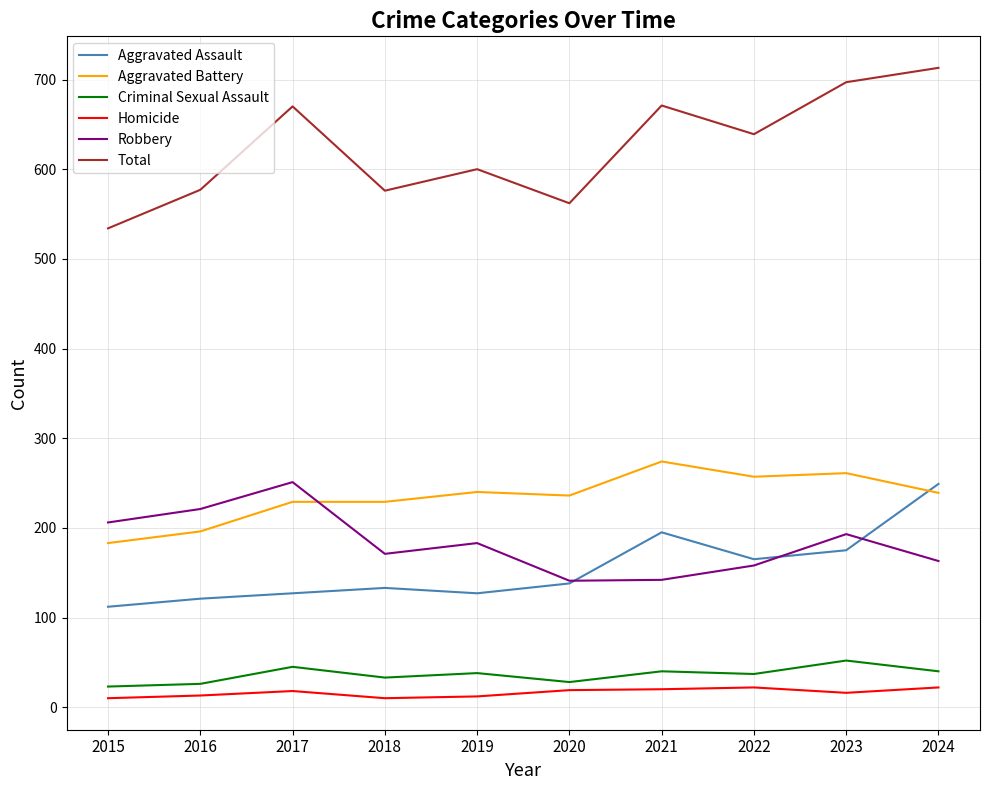

Rank the series at 2019 from lowest to highest value.

Homicide, Criminal Sexual Assault, Aggravated Assault, Robbery, Aggravated Battery, Total